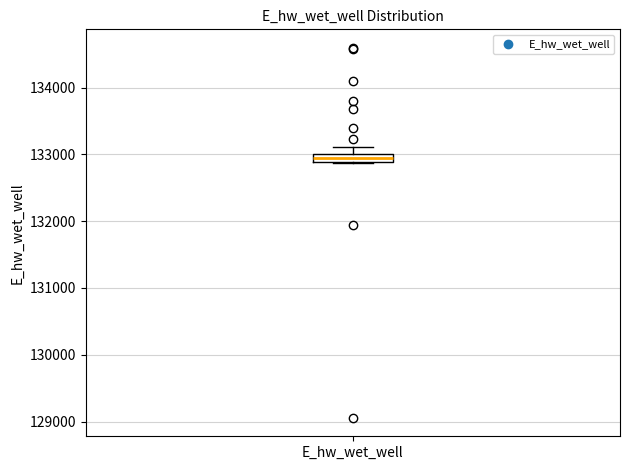

Where is the lower edge of the box for E_hw_wet_well on the y-axis? The values are not printed on the chart, so give them approximately, as read against the axis.

132900